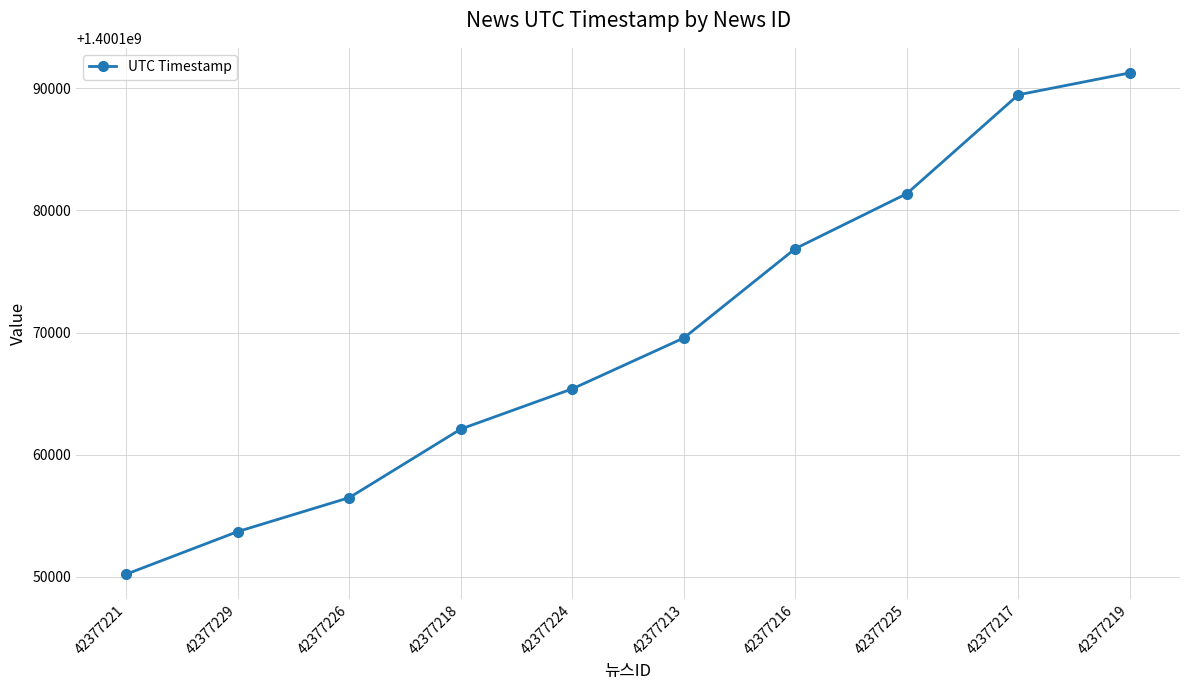

The value at 42377219 is 1400191271. True or false?

True